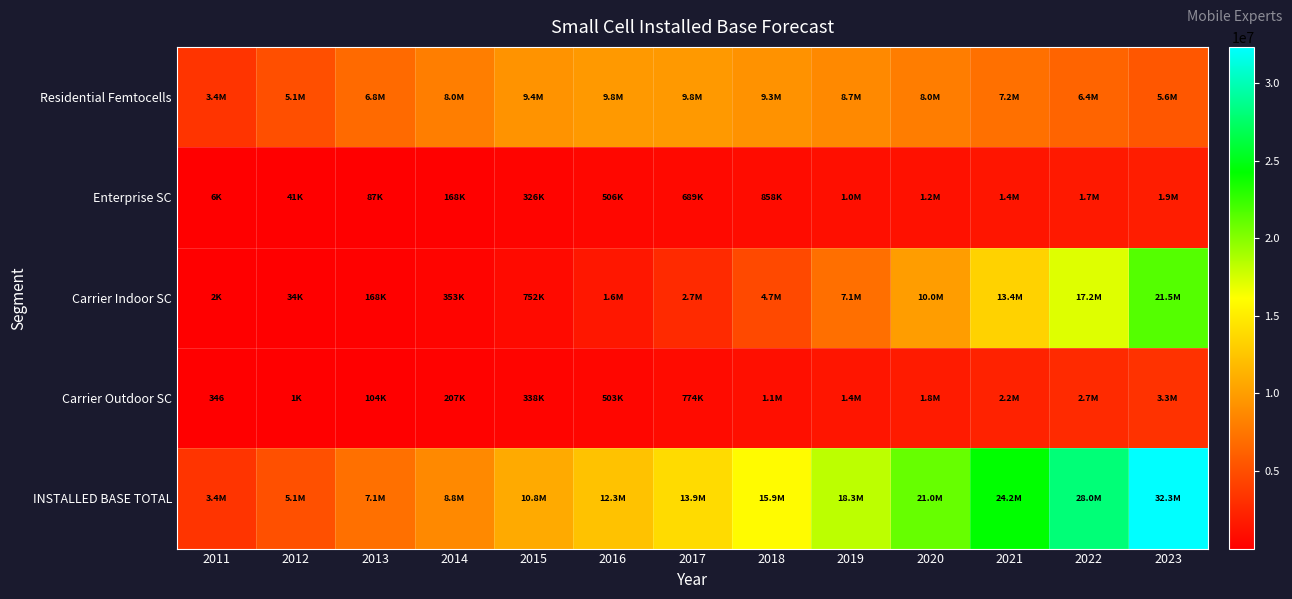

Between 2020 and 2014, which is larger?

2014